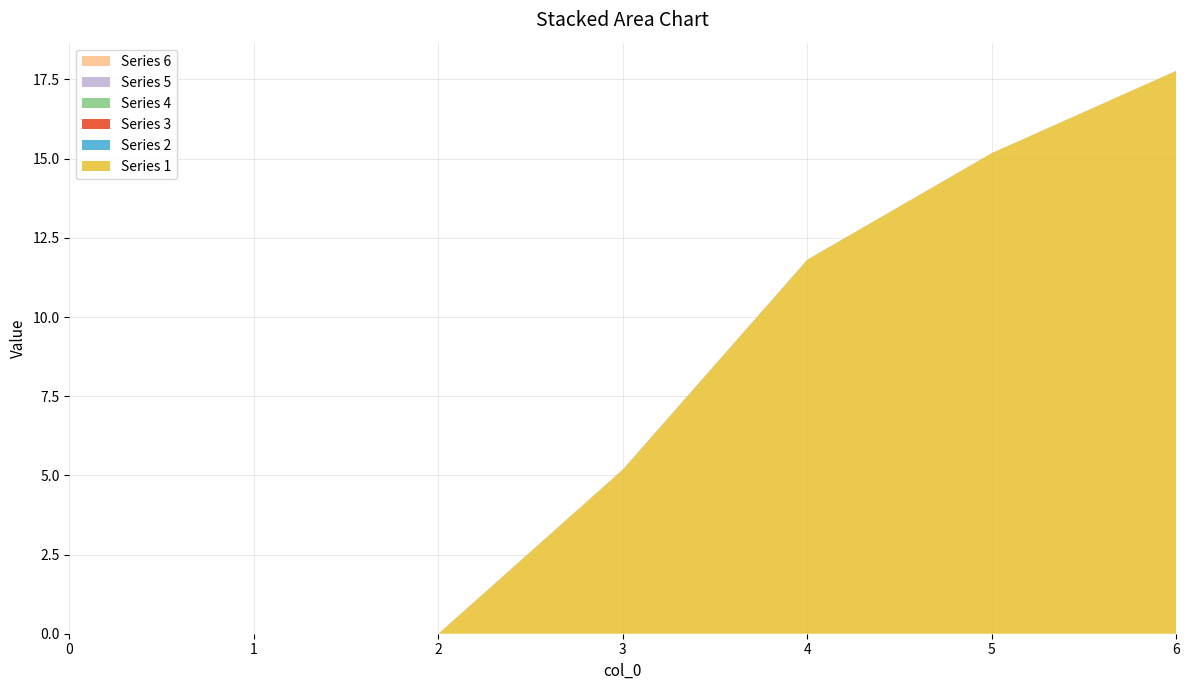

Reading left to right, what are all the values shown in this chart?

1: 0.0	0.0	0.0	5.2	11.8	15.2	17.8
2: 0.0	0.0	0.0	0.0	0.0	0.0	0.0
3: 0.0	0.0	0.0	0.0	0.0	0.0	0.0
4: 0.0	0.0	0.0	0.0	0.0	0.0	0.0
5: 0.0	0.0	0.0	0.0	0.0	0.0	0.0
6: 0.0	0.0	0.0	0.0	0.0	0.0	0.0